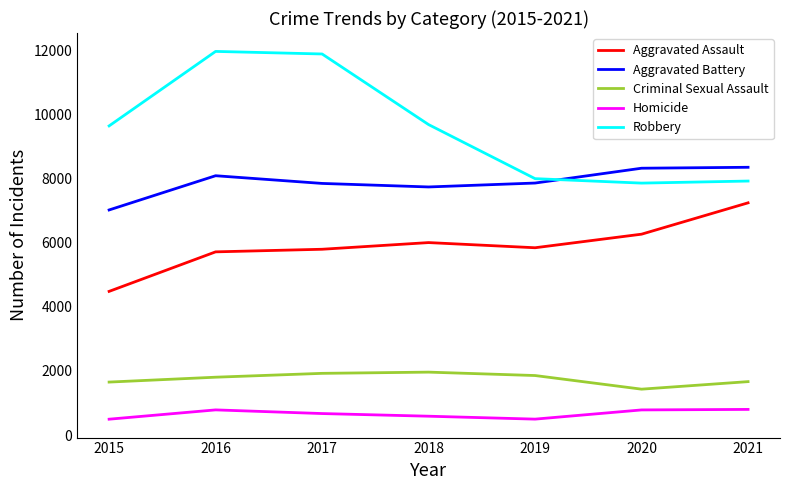

What is the spread (max minus min) of values at 2020?

7534